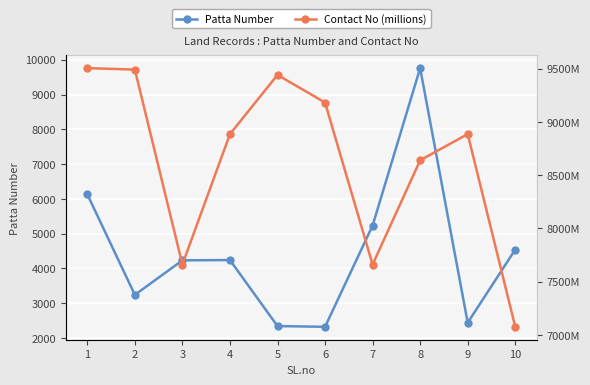

How many distinct data groups are displayed?

2